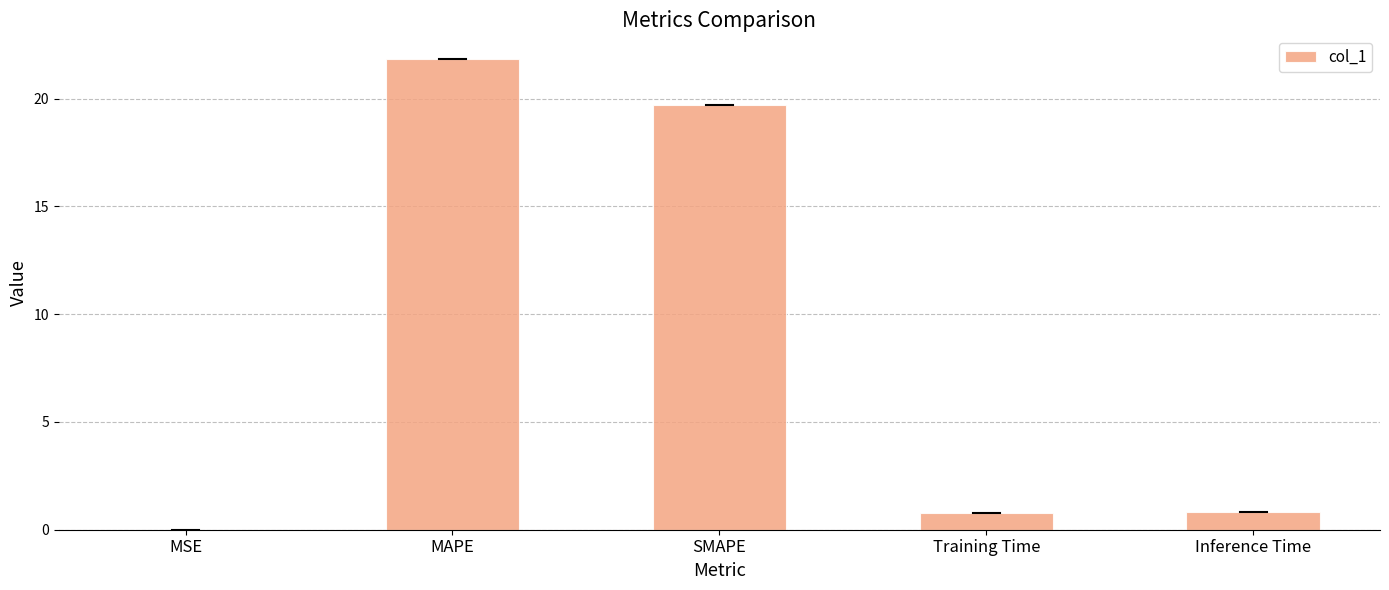

True or false: the data shows 19.7 at SMAPE.

True